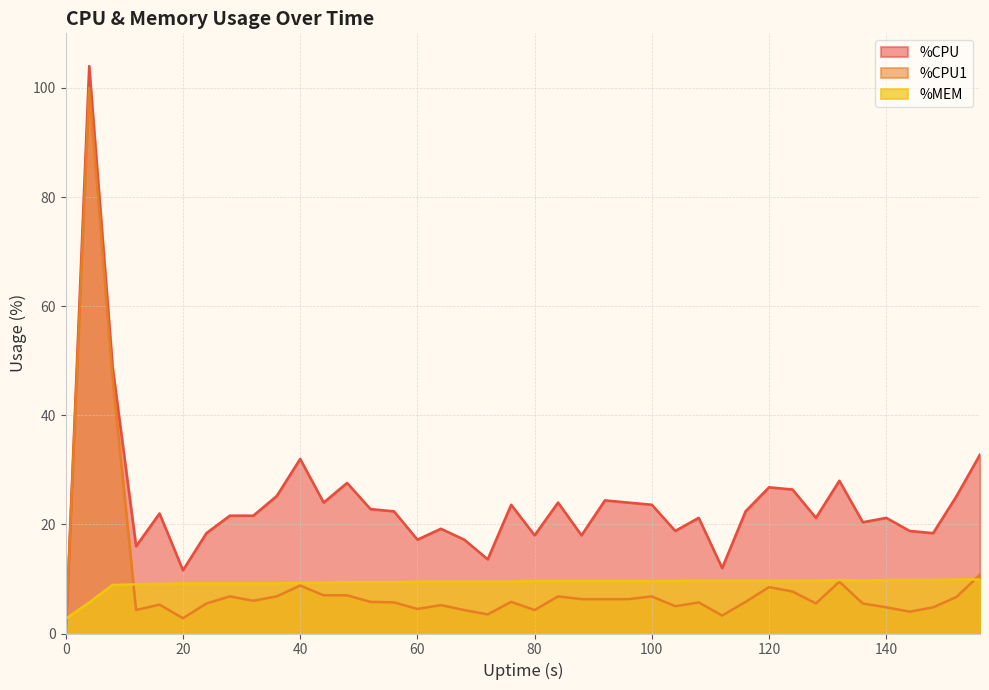

The %MEM series shows 9.8 at 36. True or false?

True